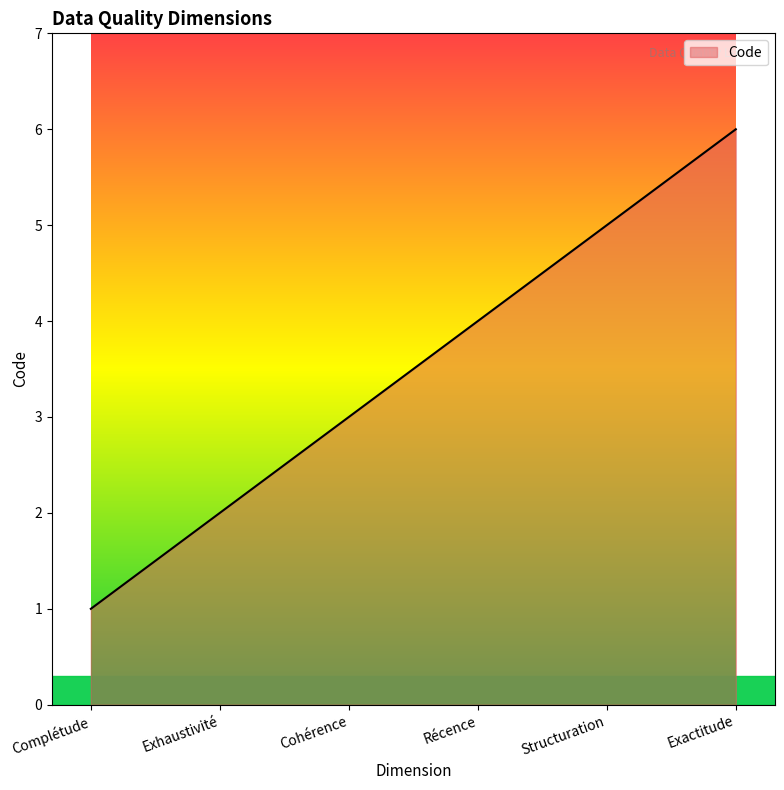

Reading left to right, list all the values displayed in this chart.

Complétude=1	Exhaustivité=2	Cohérence=3	Récence=4	Structuration=5	Exactitude=6